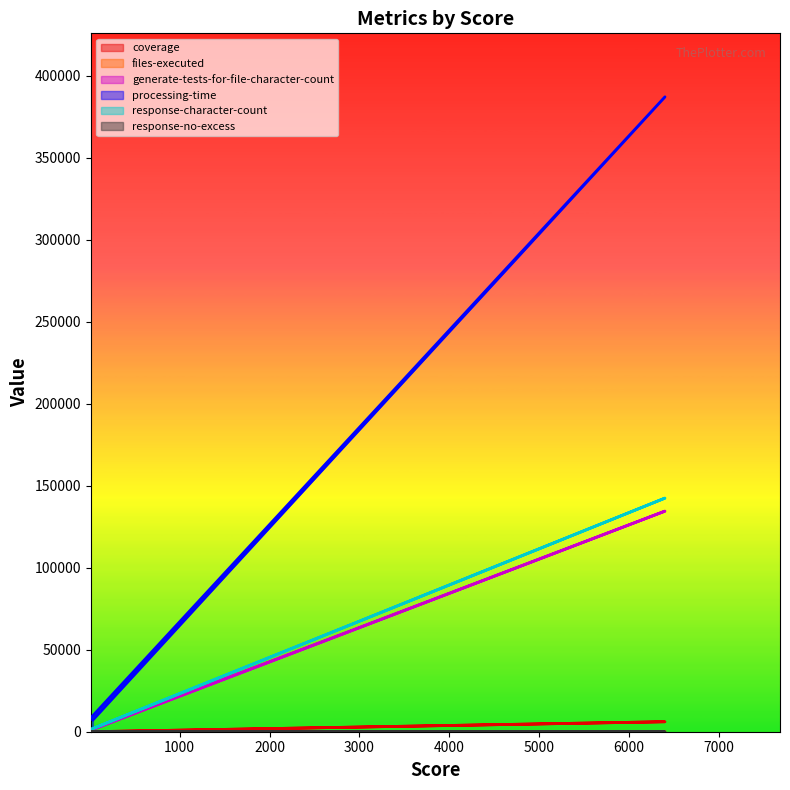

Between 13 and 6400, which series saw the biggest shift?

processing-time